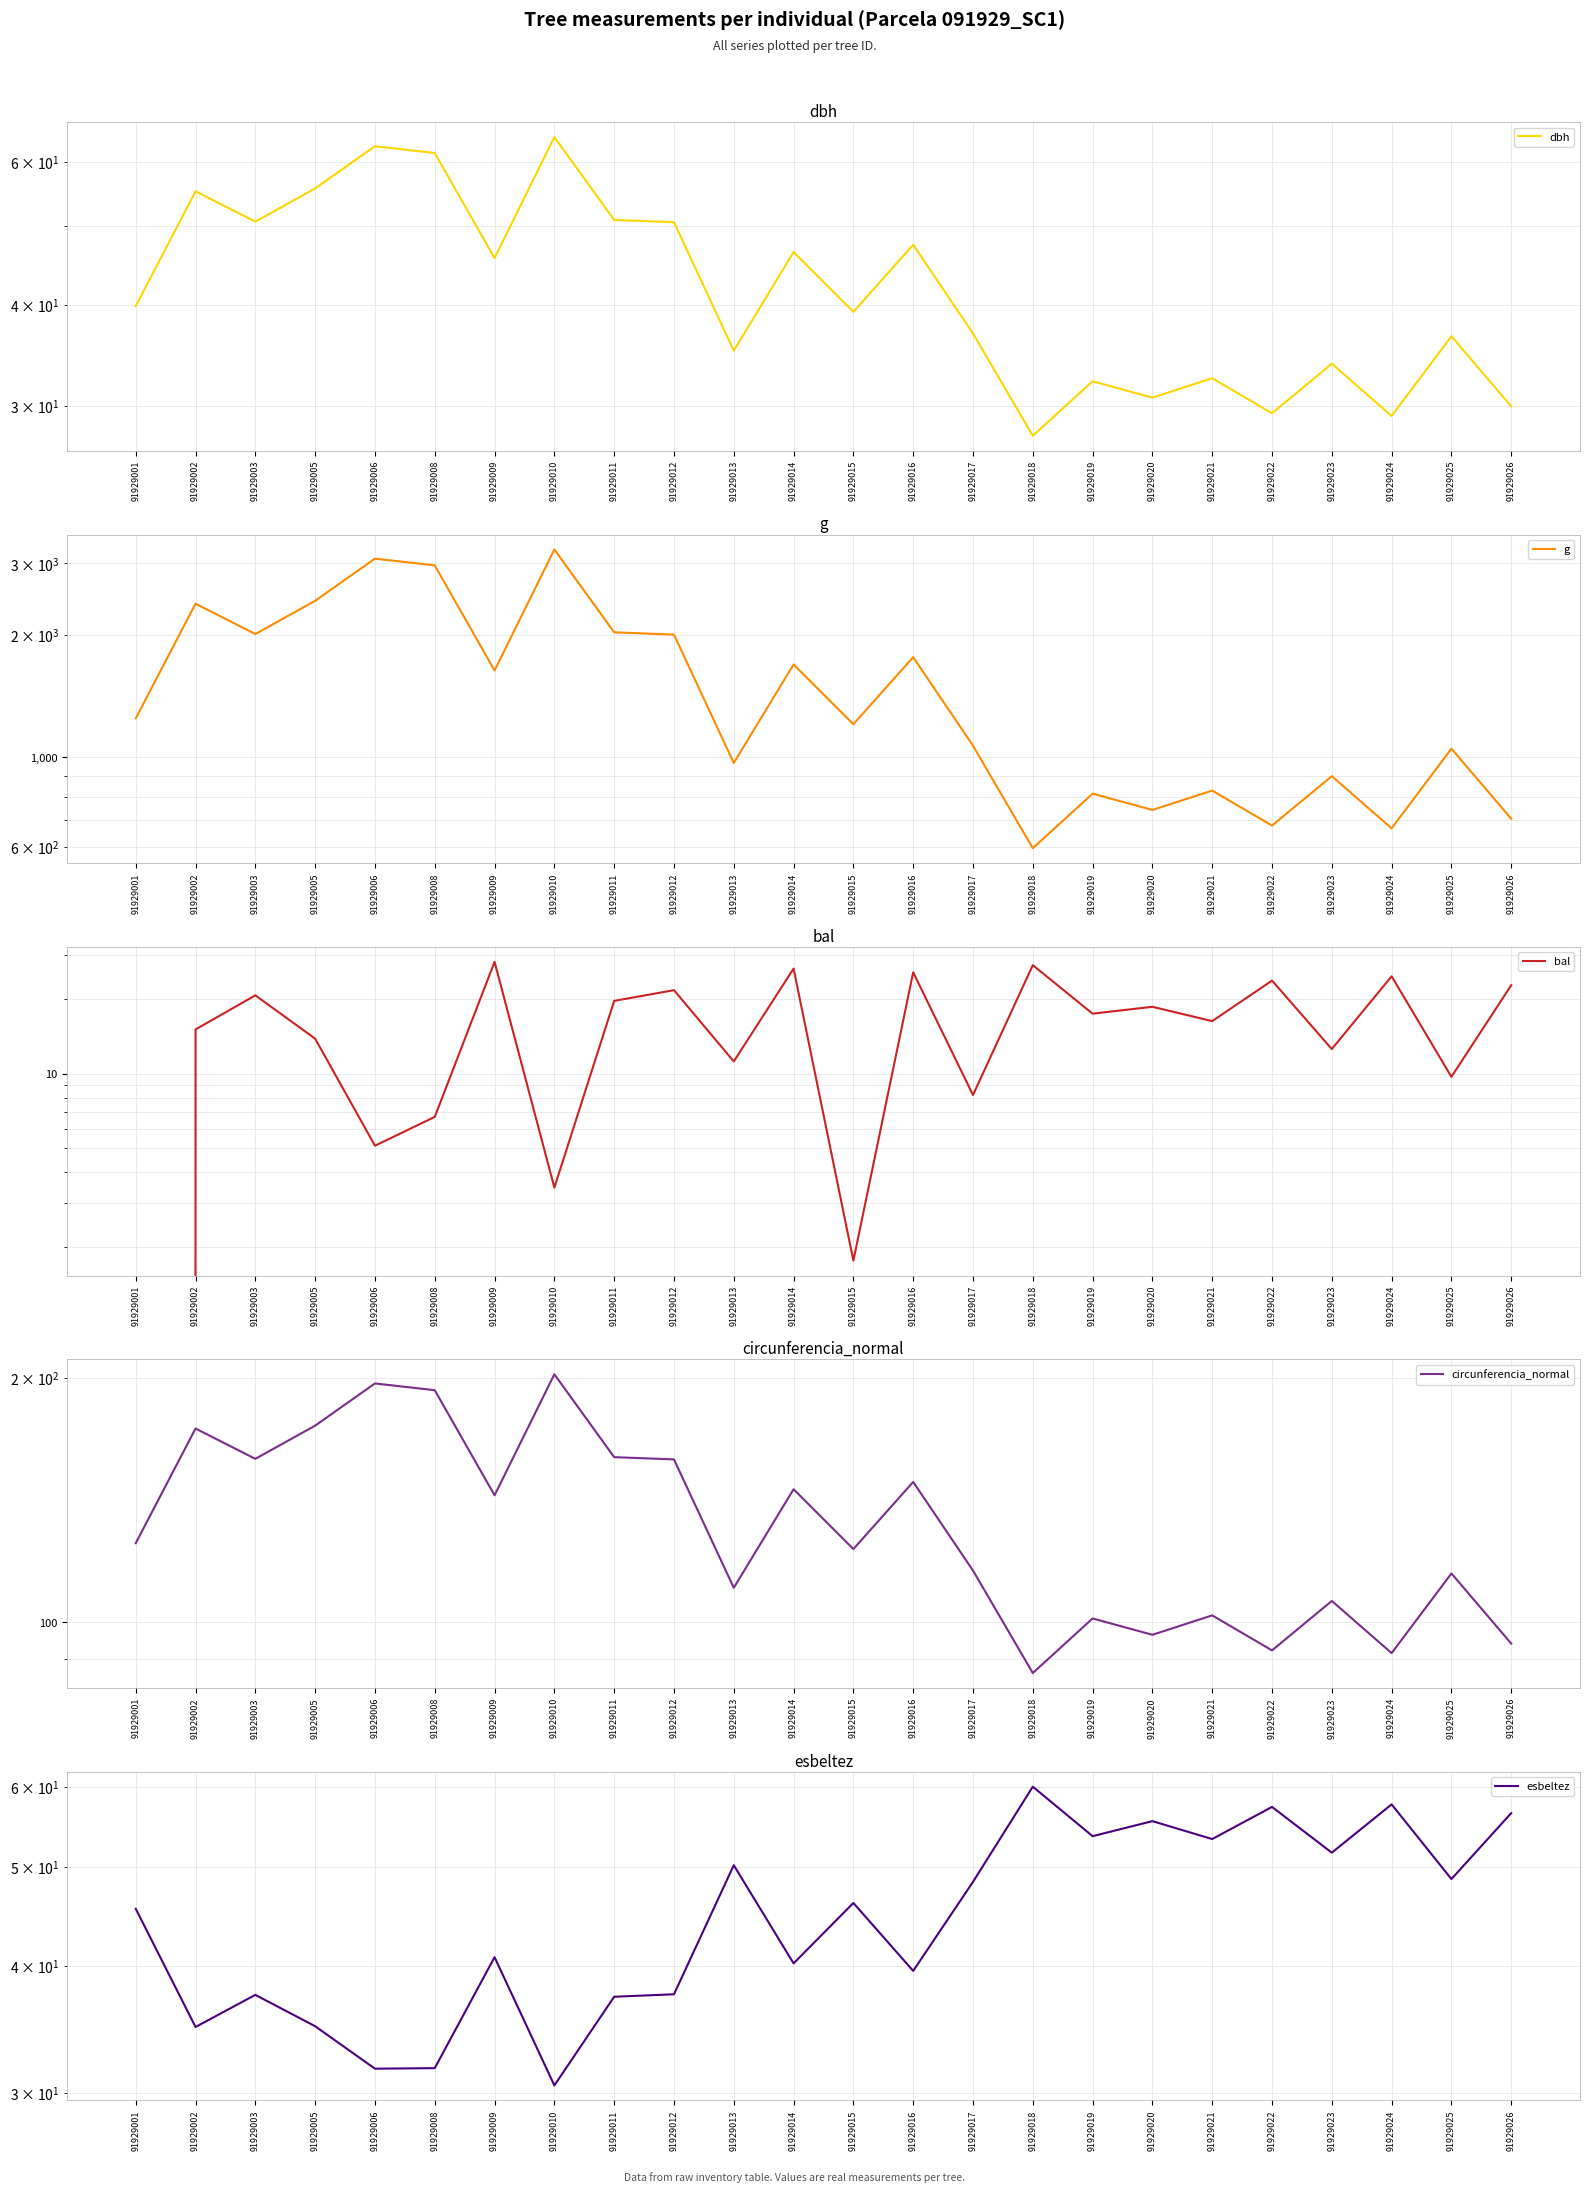

The value of g at 91929006 is 3083.4. True or false?

True